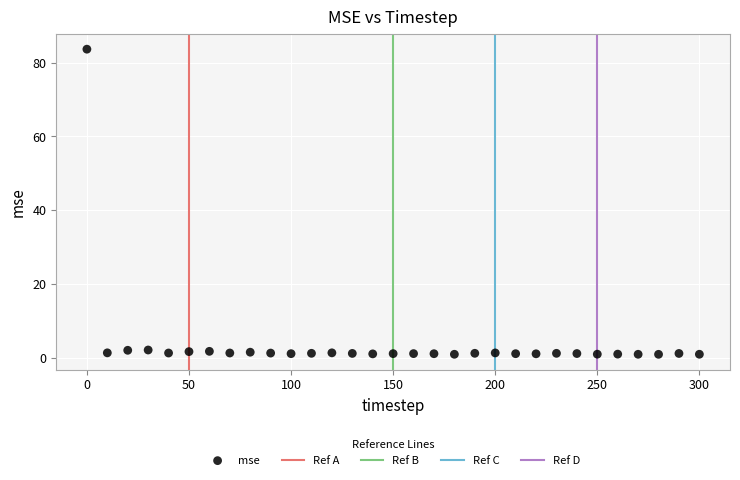

What is the range of X values (max minus min)?

300.0